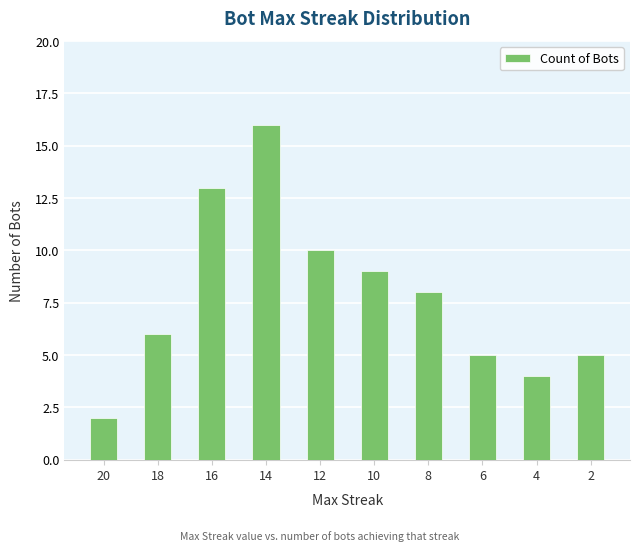

What is the difference between the maximum and minimum values?

14